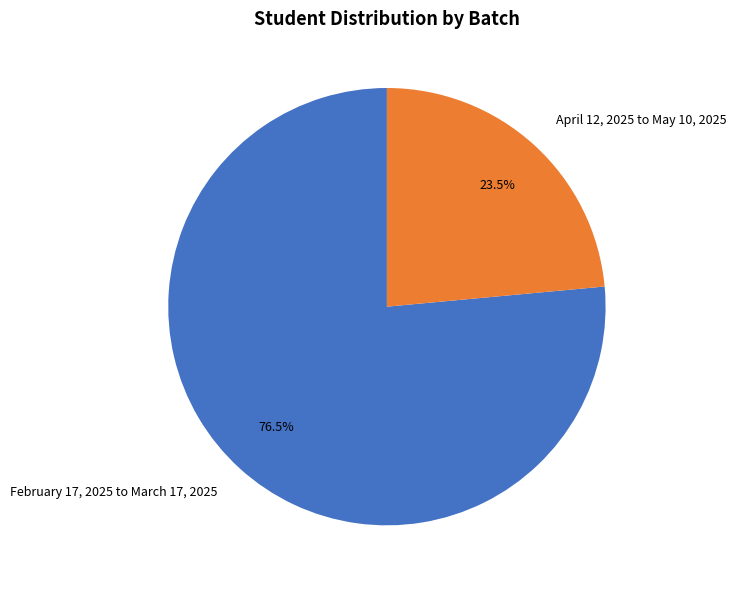

Which slice is the smallest?

April 12, 2025 to May 10, 2025